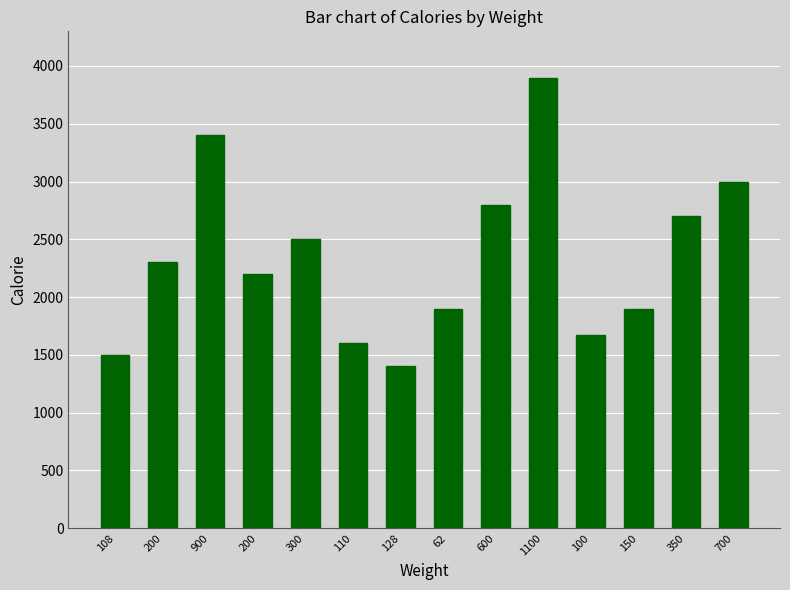

Rank the categories by value from highest to lowest.

1100, 900, 700, 600, 350, 300, 200, 200, 62, 150, 100, 110, 108, 128